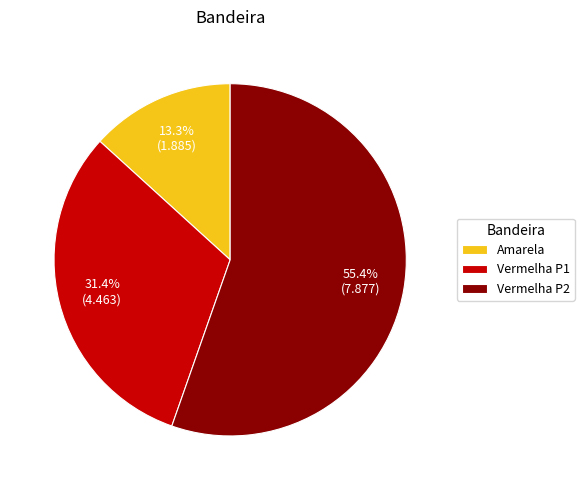

Between Vermelha P1 and Vermelha P2, which is larger?

Vermelha P2